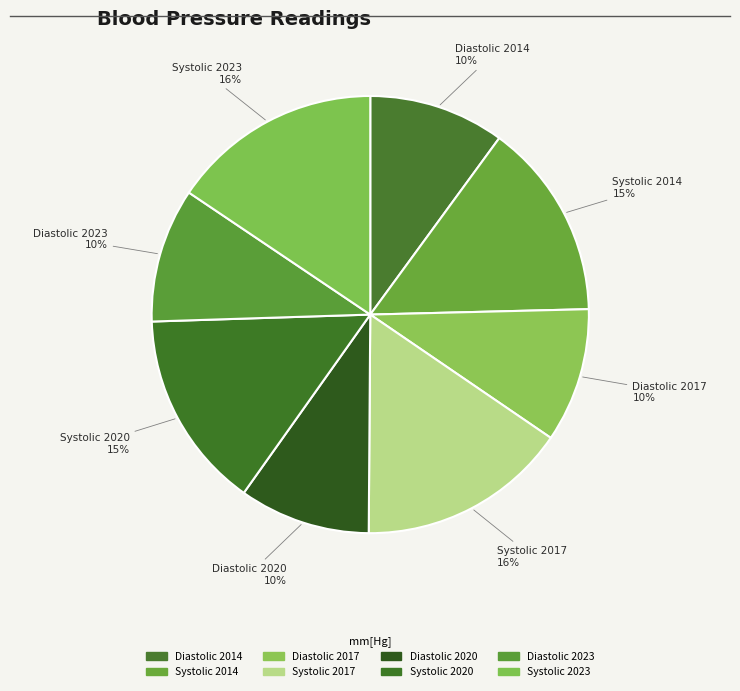

Is it true that Diastolic 2020 is 3% of the pie?

False